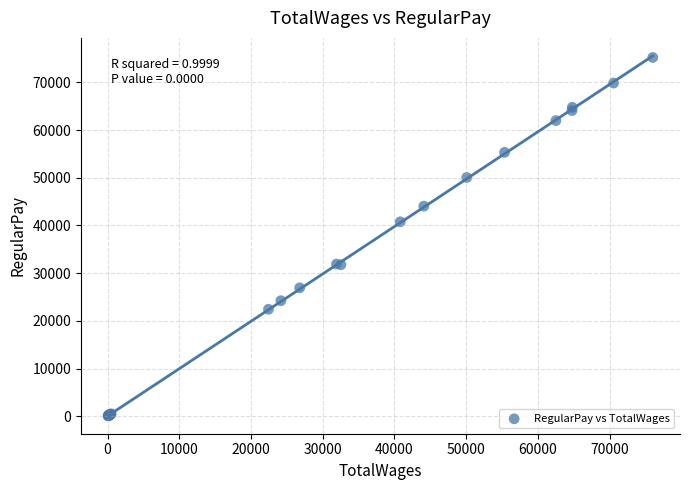

What Y value in the scatter plot is closest to 37671?

40779